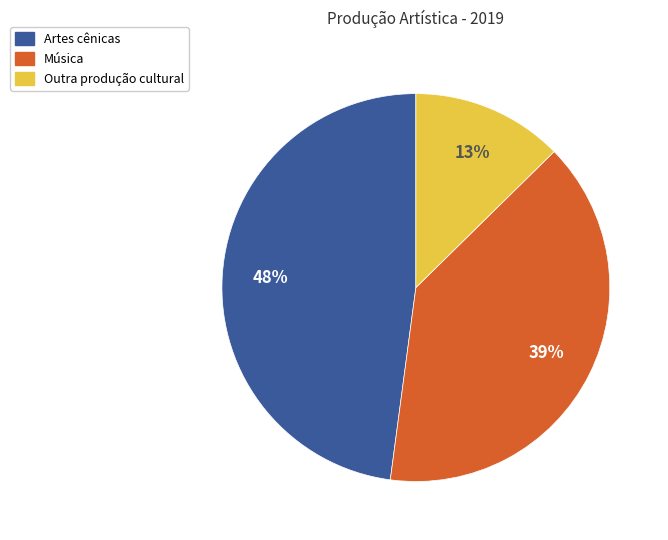

What is the smallest slice in the pie chart?

Outra produção cultural